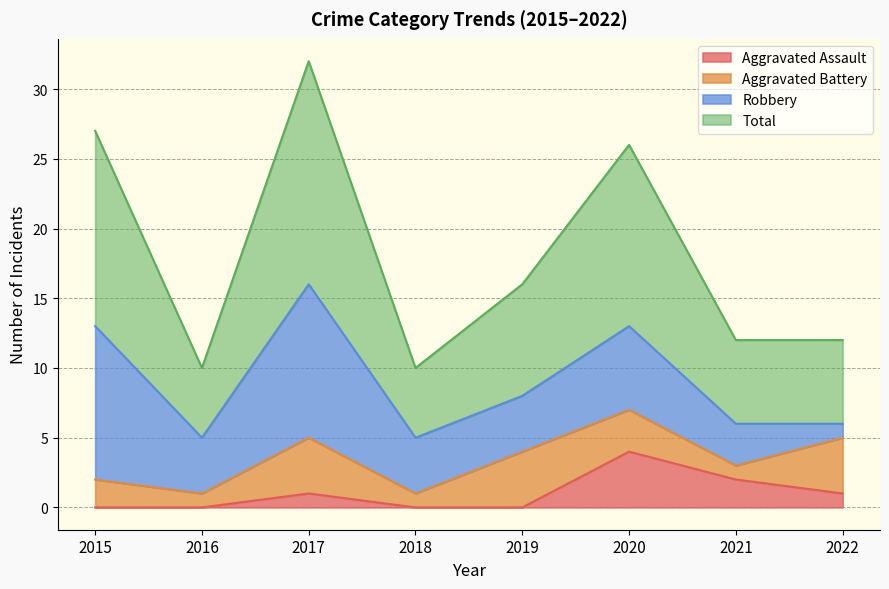

The Aggravated Assault series shows 4 at 2020. True or false?

True